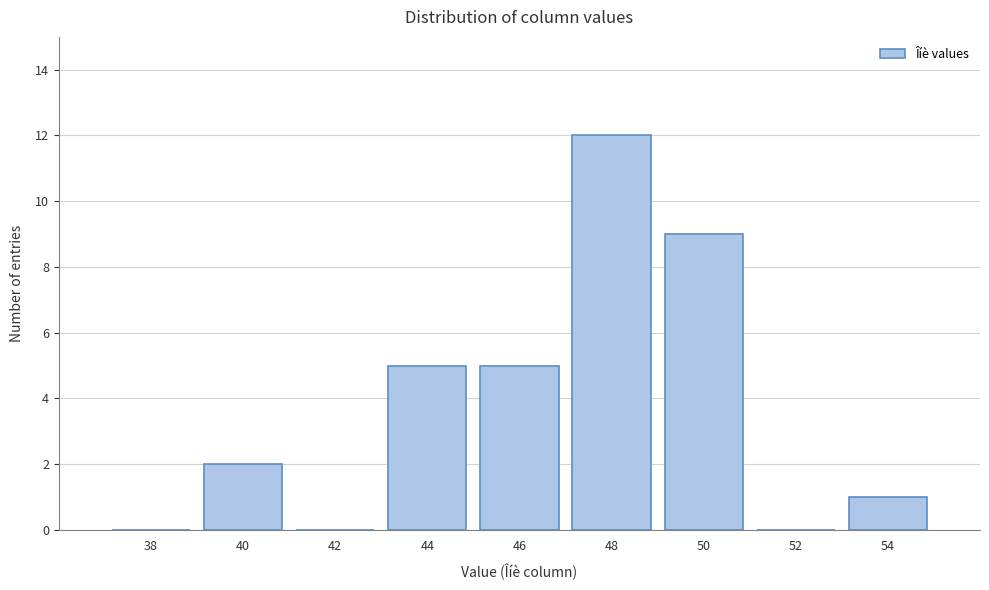

Reading left to right, transcribe all the data shown in this chart.

38=0	40=2	42=0	44=5	46=5	48=12	50=9	52=0	54=1